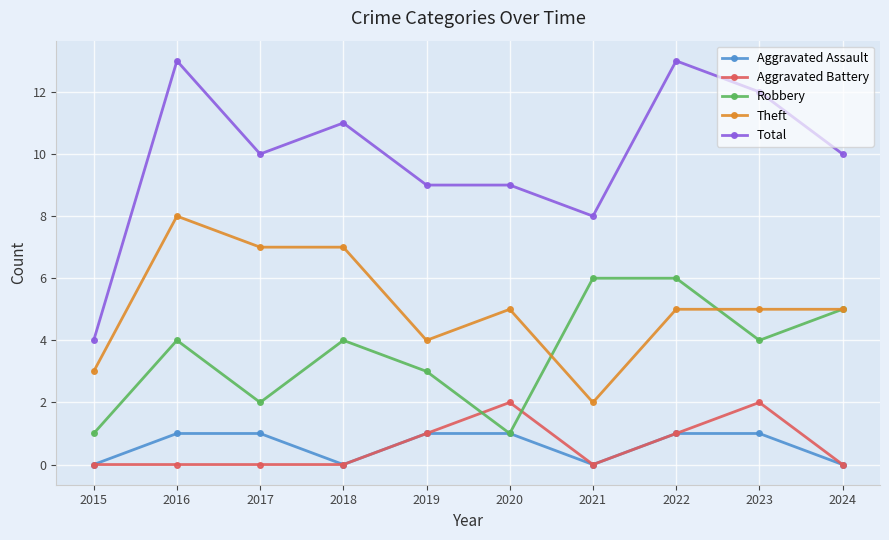

True or false: Aggravated Battery has a value of 1 at 2017.

False